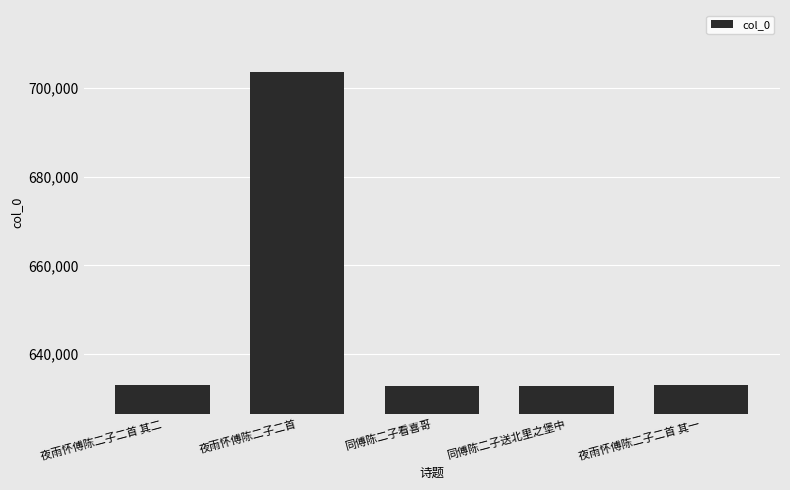

Does the chart contain stacked bars?

No